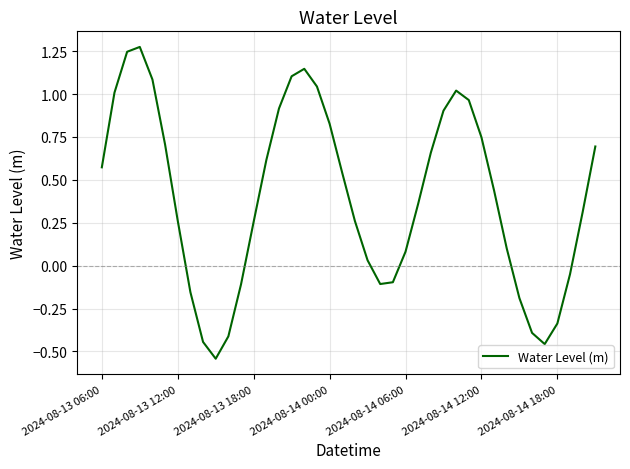

What is the difference between the maximum and minimum values?

1.8